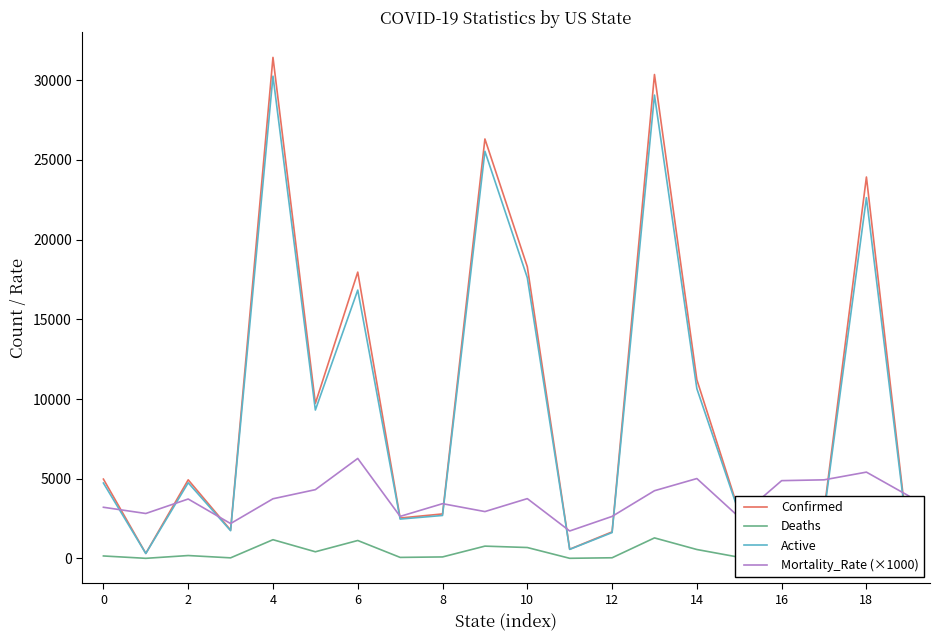

How many categories are shown in the chart?

20